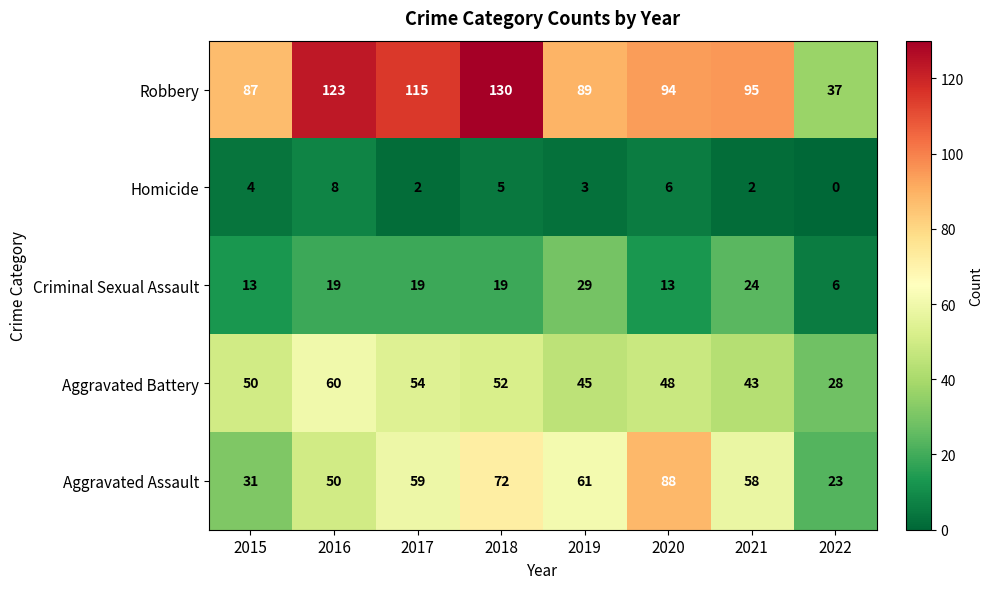

What is the difference between the Homicide values at 2016 and 2022?

8